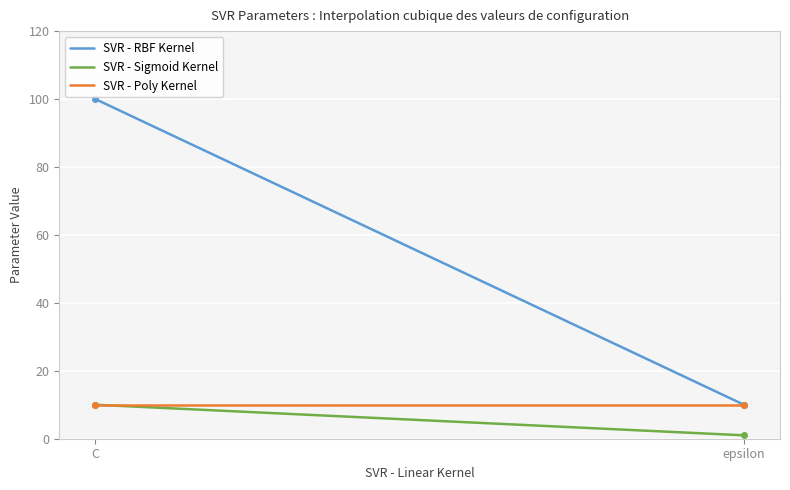

Count the number of data series in this chart.

3